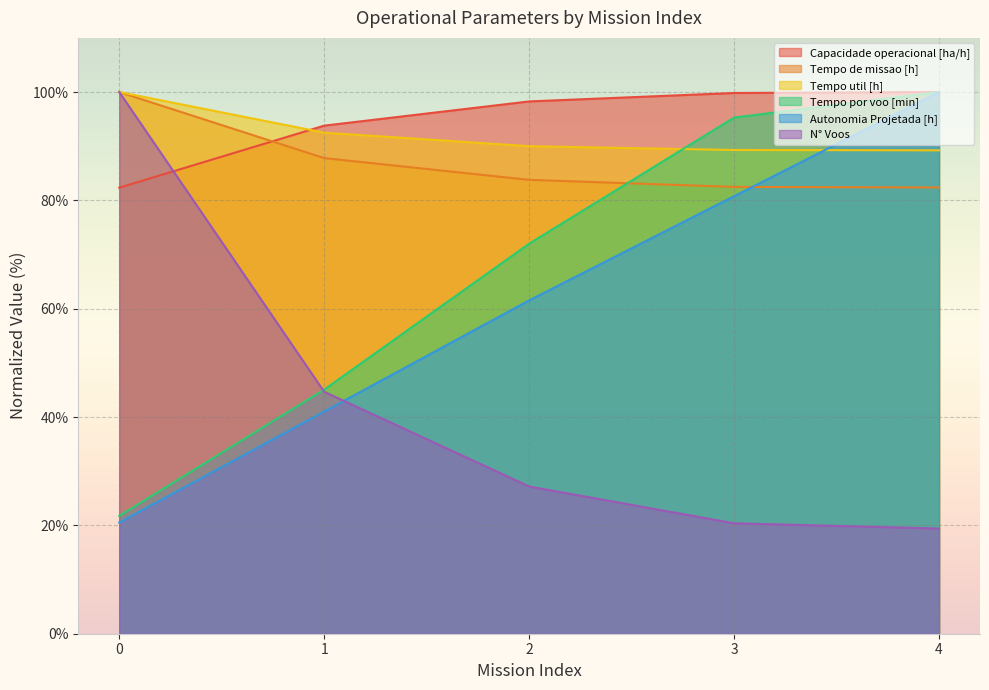

What are all the series names shown in the legend?

Capacidade operacional [ha/h], Tempo de missao [h], Tempo util [h], Tempo por voo [min], Autonomia Projetada [h], N° Voos